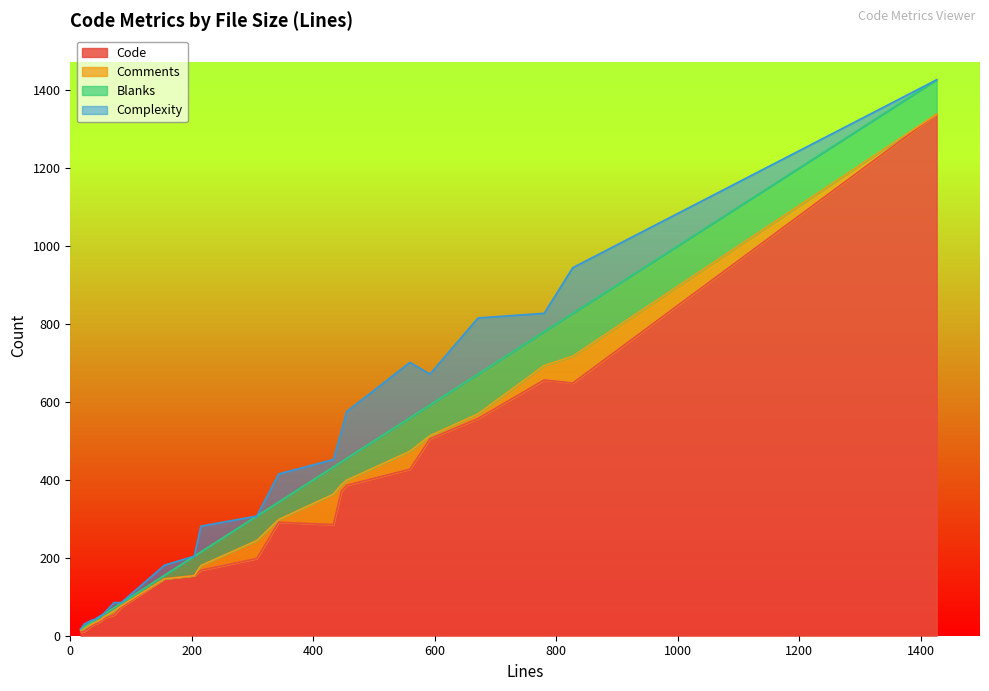

At how many categories does at least one series exceed 1336?

1